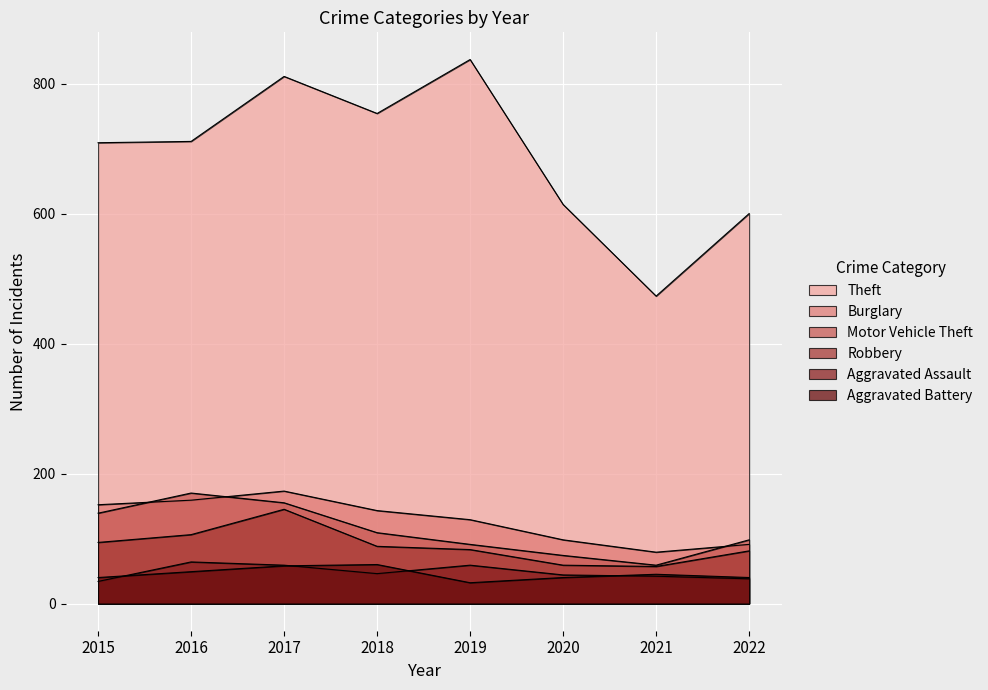

List the labels in order of Aggravated Assault value, smallest first.

2015, 2022, 2021, 2020, 2018, 2017, 2019, 2016